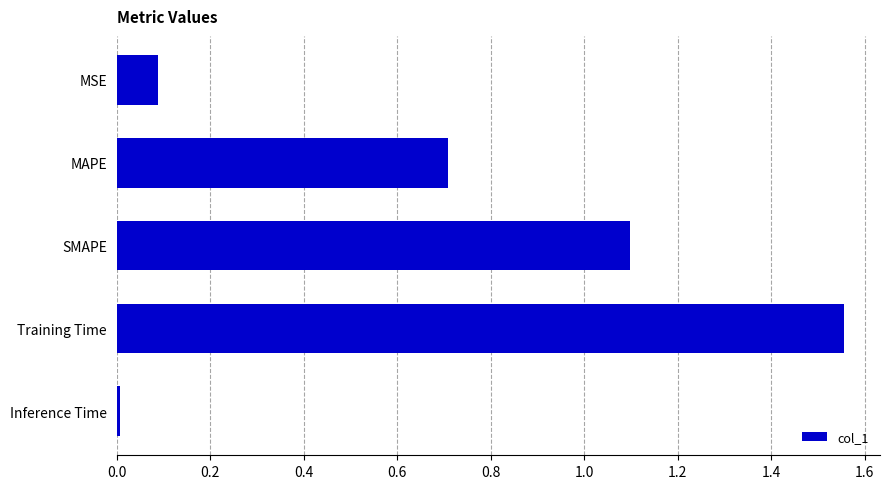

Approximately how many times larger is the value at MAPE compared to Training Time?

0.5